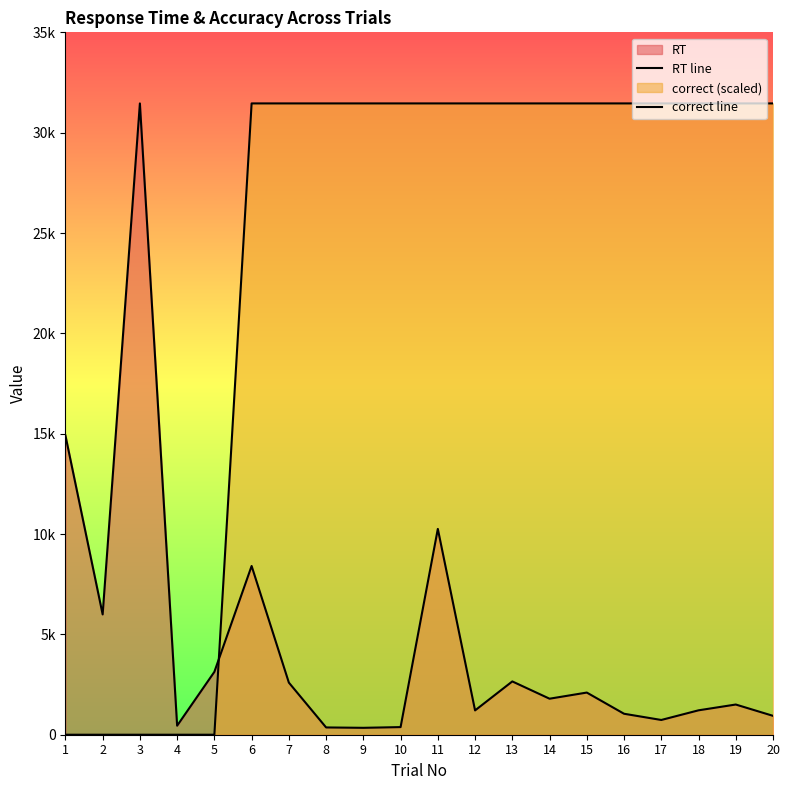

How many values in the RT line series exceed 1795?

9